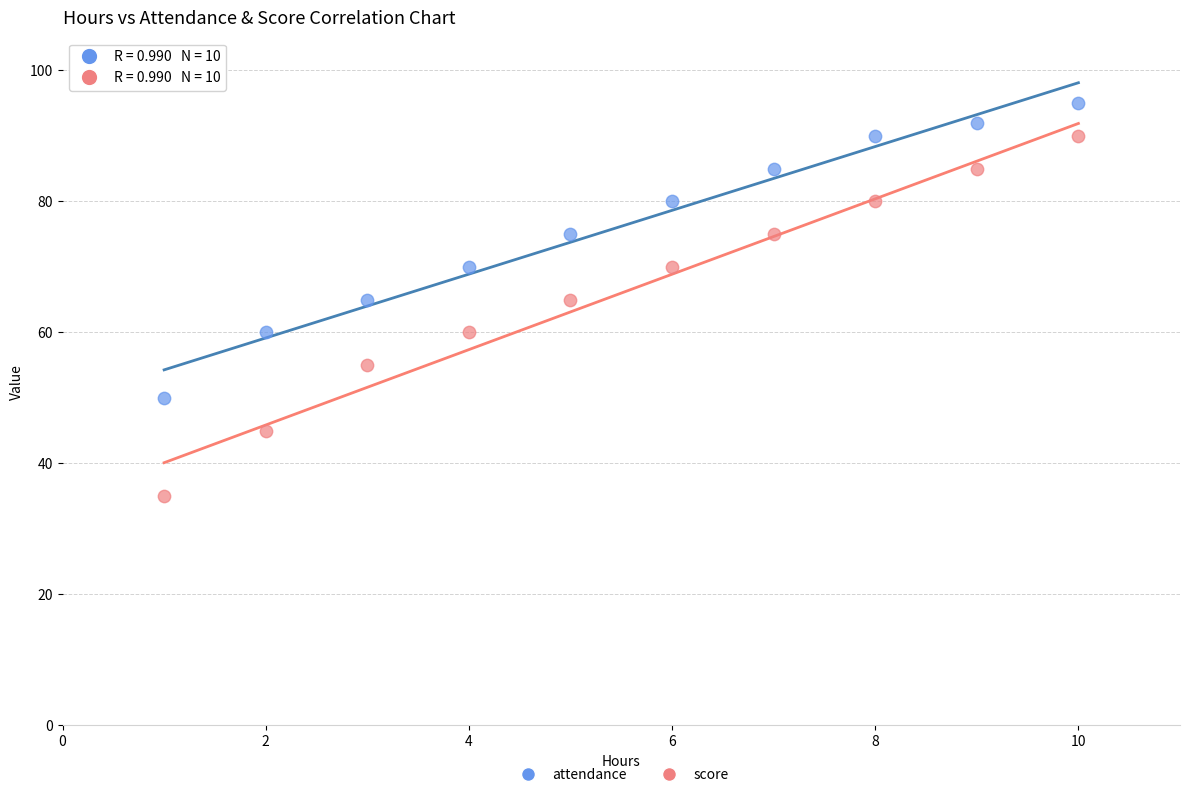

Which series has the widest spread of Y values?

score